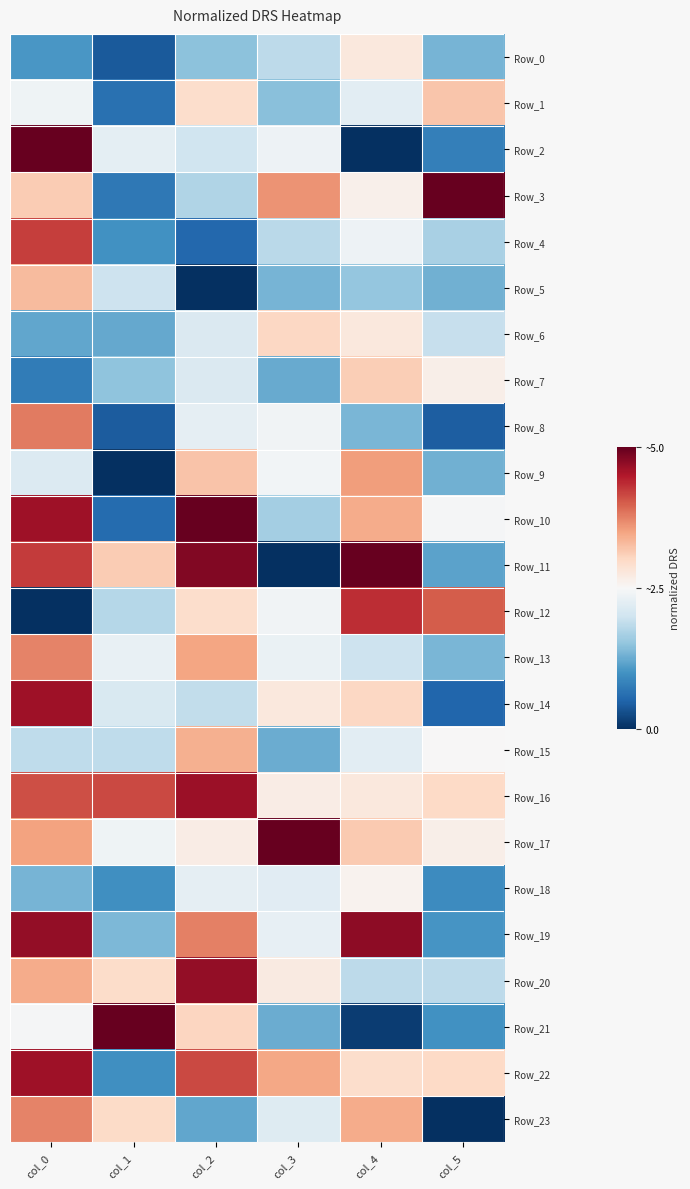

How many series are shown in this chart?

24